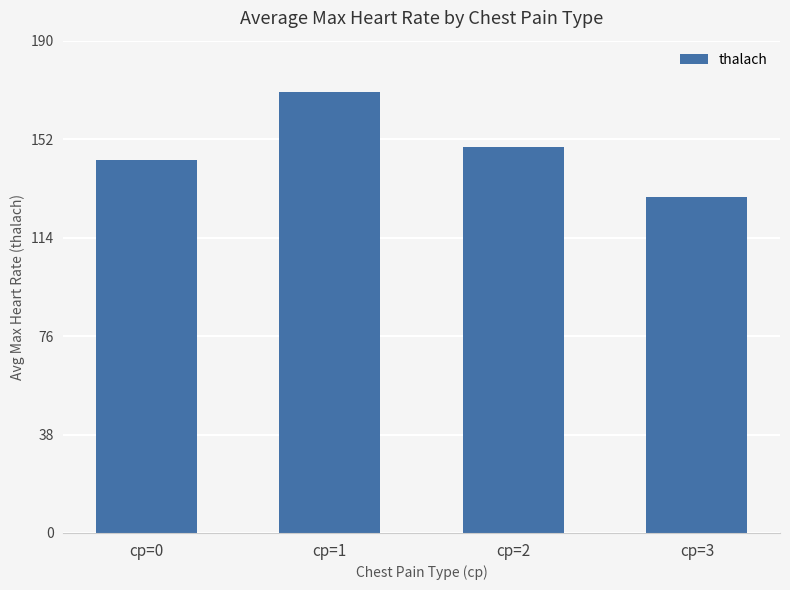

Reading left to right, transcribe all the data shown in this chart.

cp=0=144.0	cp=1=170.2	cp=2=149.1	cp=3=129.7